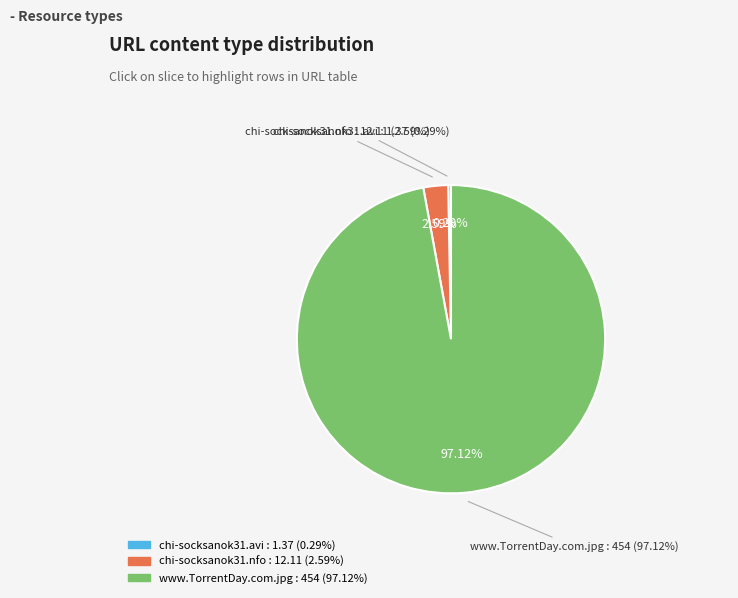

How many slices are in this pie chart?

3